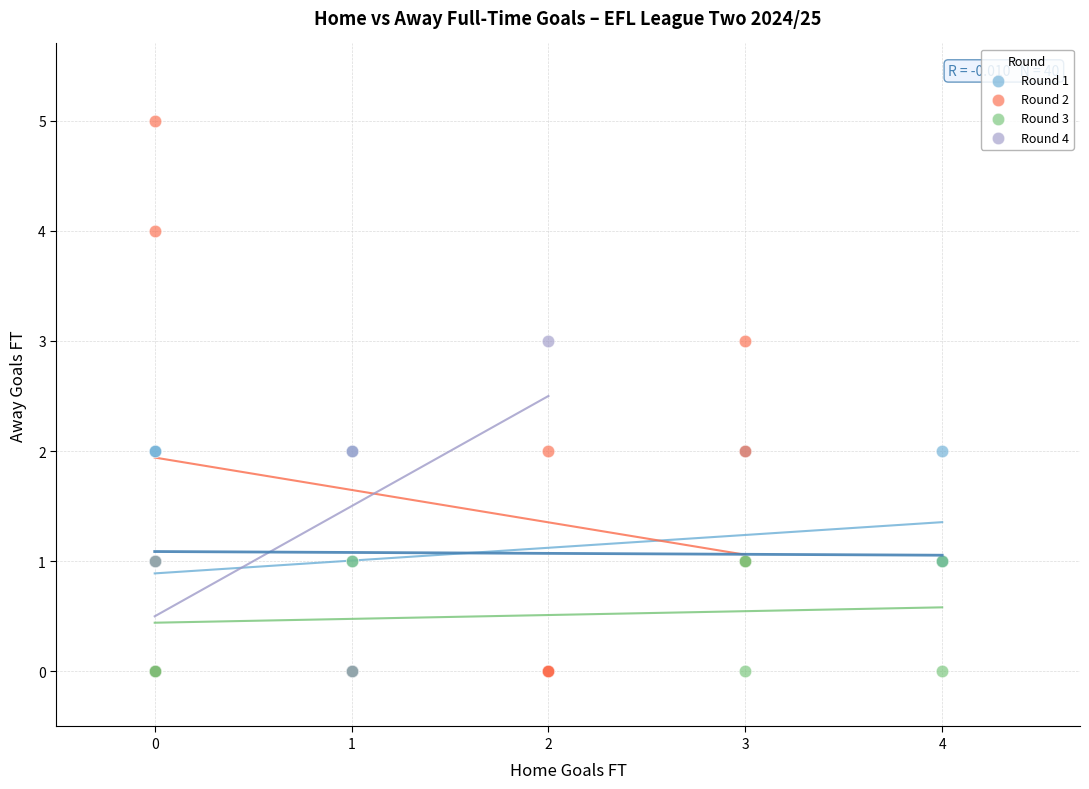

Which series reaches the maximum Y coordinate?

Round 2